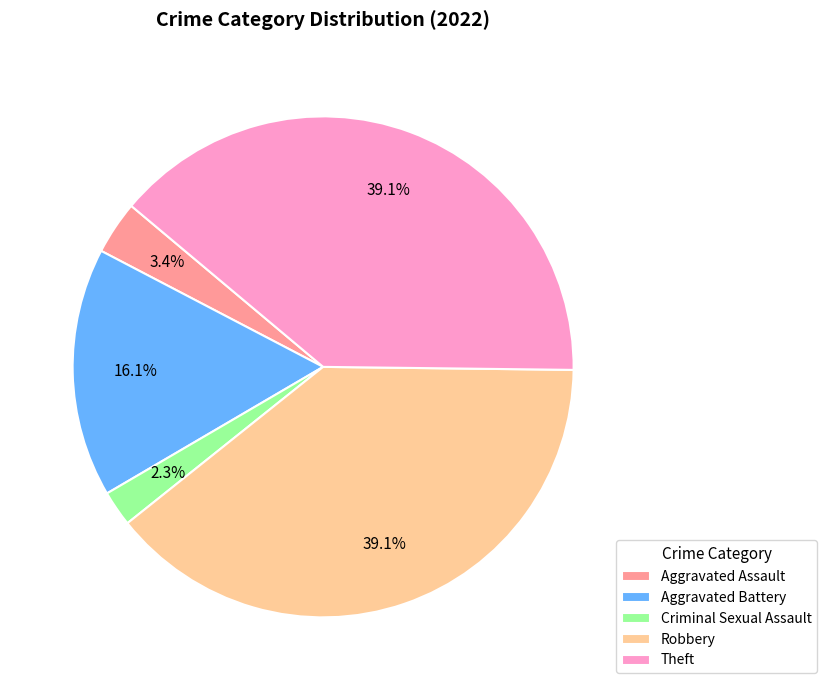

To the nearest percent, what percentage of the pie is Robbery?

39%